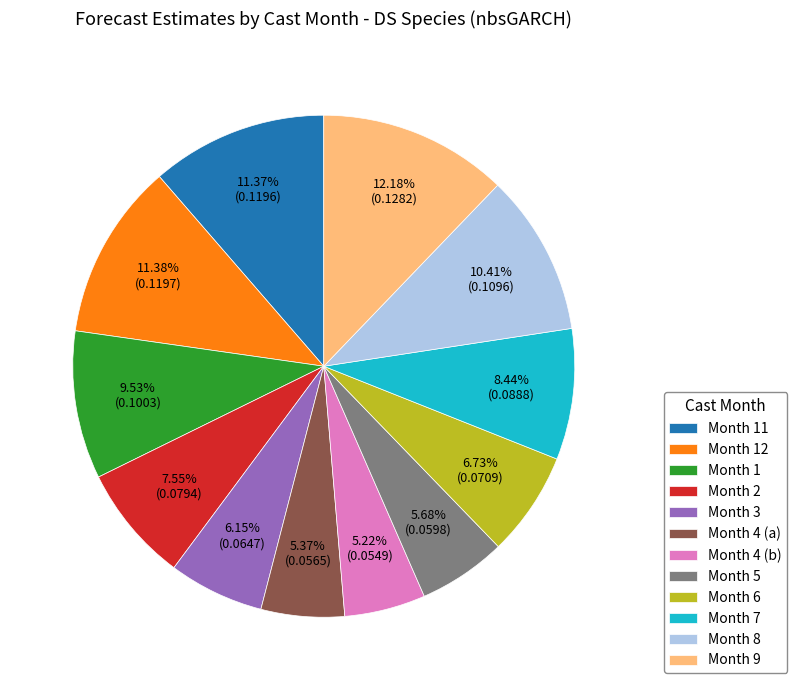

What is the largest slice in the pie chart?

Month 9